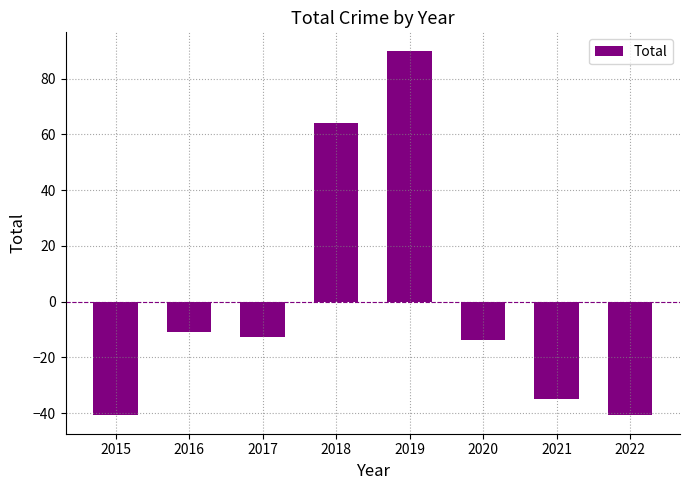

What is the change in value from 2020 to 2021?

-21.0